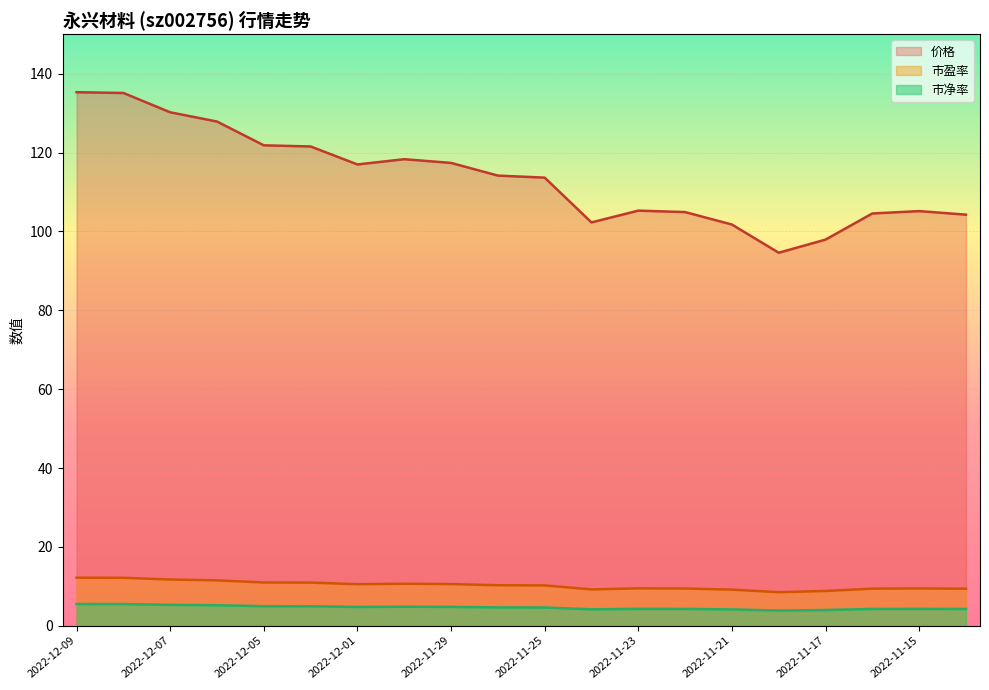

How many data points in 价格 are less than 114?

10